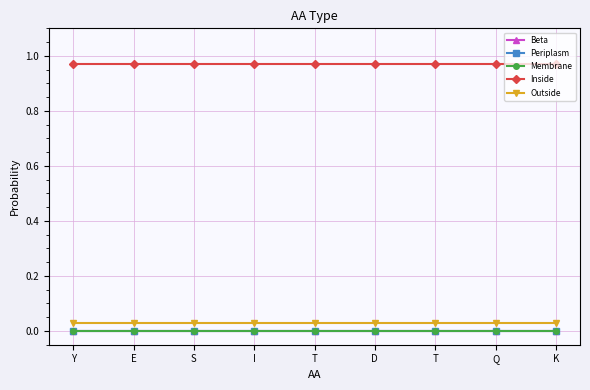

The Outside series shows 0.1 at T. True or false?

False